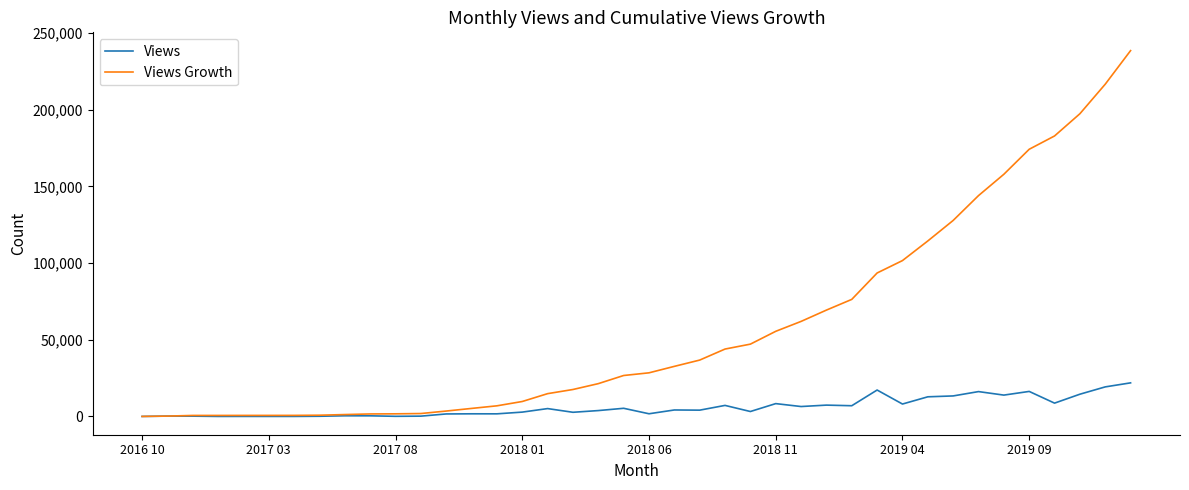

Which series has the largest range (max minus min)?

Views Growth